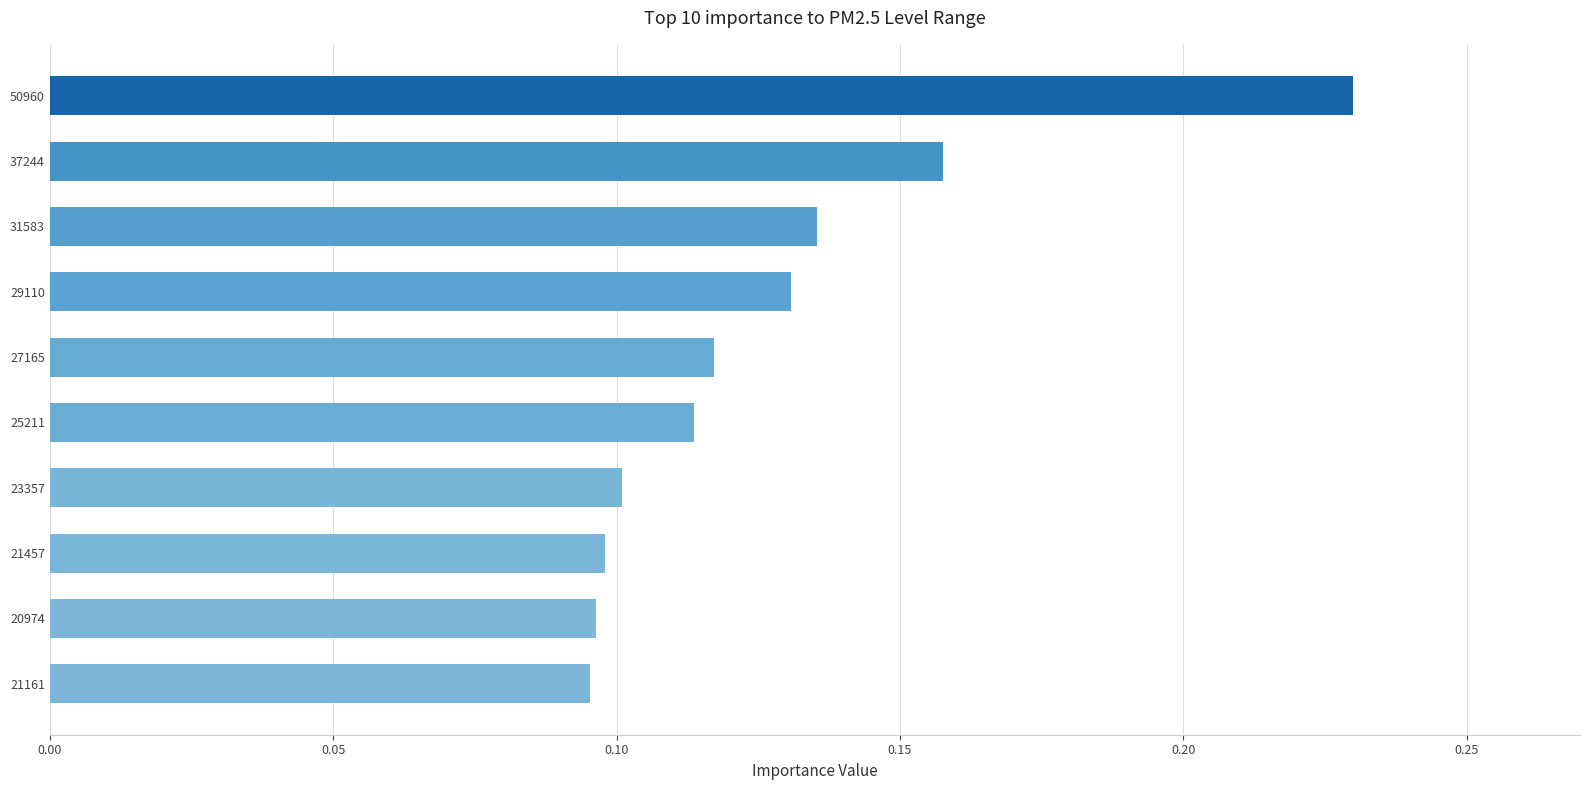

Are the bars horizontal?

Yes